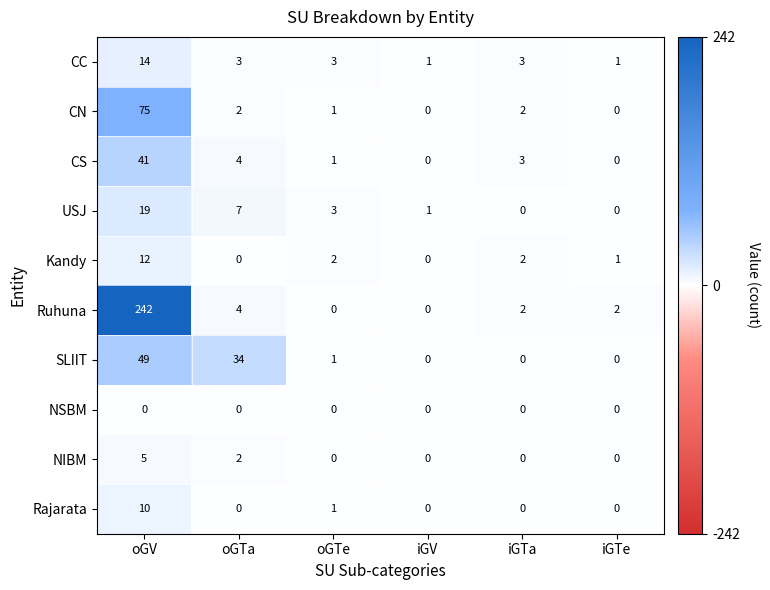

At how many categories does at least one series exceed 102?

1